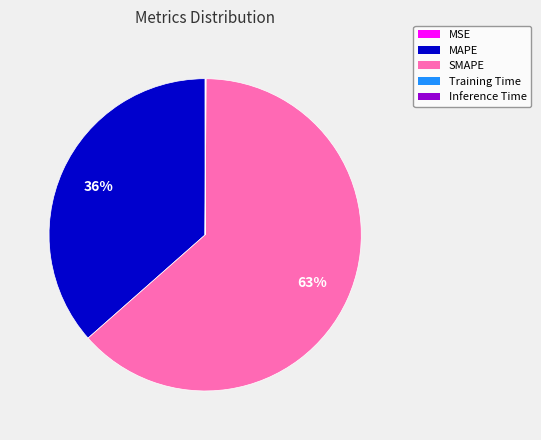

To the nearest percent, what is the average slice percentage?

20%